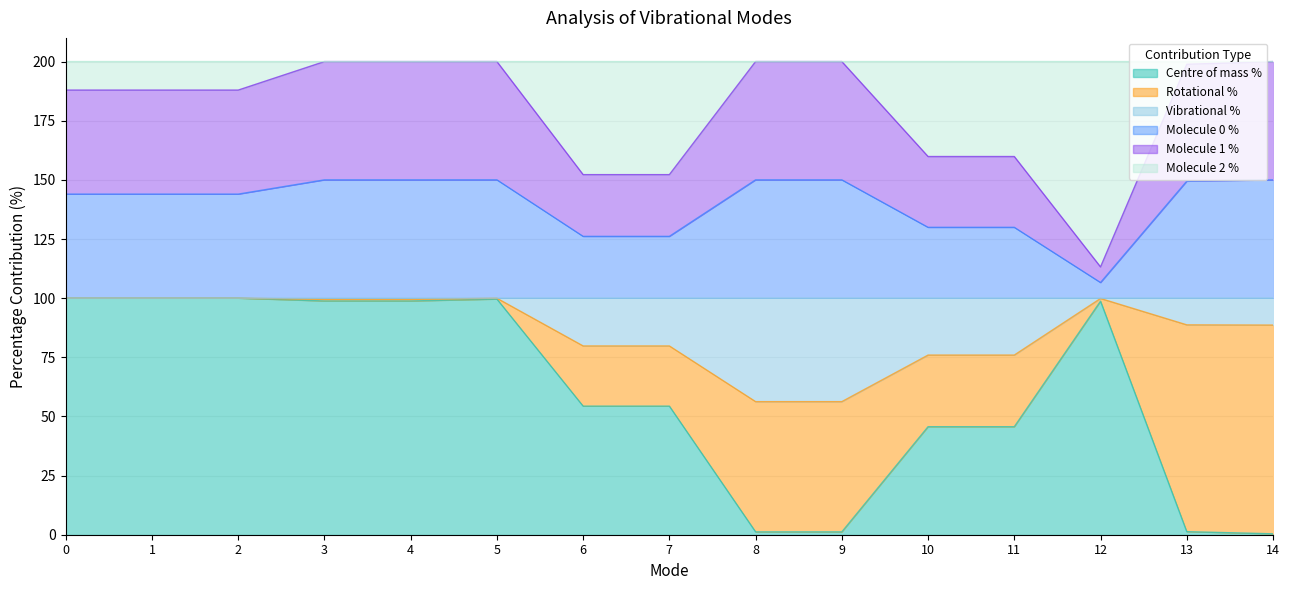

Rank the categories by Molecule 0 % value from highest to lowest.

5, 8, 9, 14, 3, 4, 13, 0, 1, 2, 10, 11, 6, 7, 12